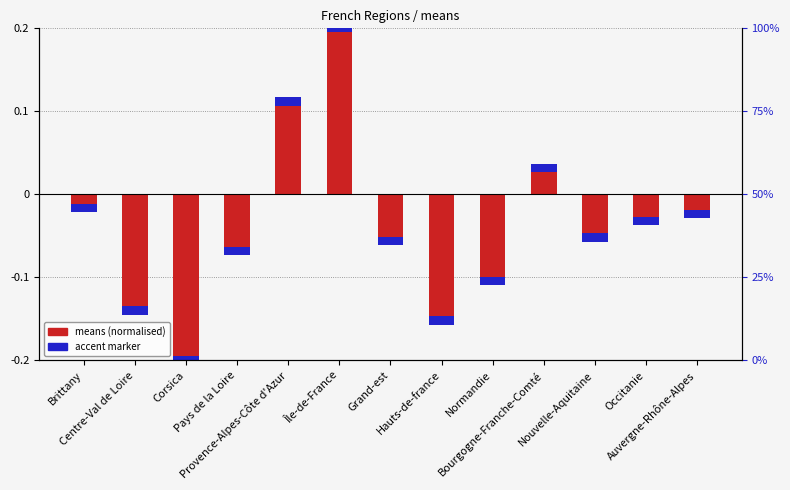

The chart shows a value of -0.3 at Corsica. True or false?

False